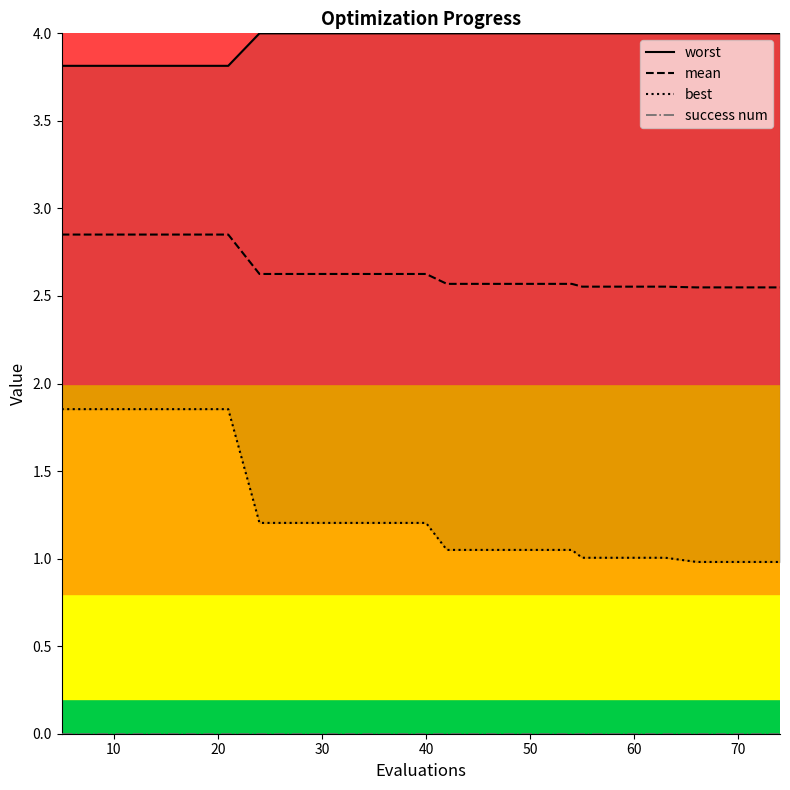

Reading left to right, transcribe all the data shown in this chart.

worst: 3.8	3.8	3.8	3.8	3.8	4.0	4.0	4.0	4.0	4.0	4.0	4.0	4.0	4.0	4.0	4.0	4.0	4.0	4.0	4.0
mean: 2.9	2.9	2.9	2.9	2.9	2.6	2.6	2.6	2.6	2.6	2.6	2.6	2.6	2.6	2.6	2.6	2.6	2.5	2.5	2.5
best: 1.9	1.9	1.9	1.9	1.9	1.2	1.2	1.2	1.2	1.2	1.0	1.0	1.0	1.0	1.0	1.0	1.0	1.0	1.0	1.0
success num: 0.0	0.0	0.0	0.0	0.0	0.0	0.0	0.0	0.0	0.0	0.0	0.0	0.0	0.0	0.0	0.0	0.0	0.0	0.0	0.0